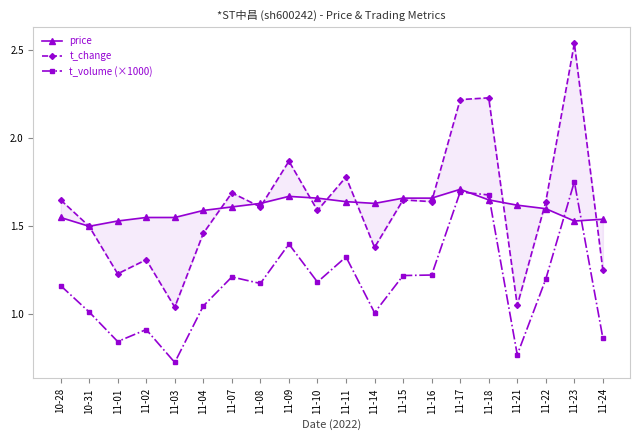

True or false: t_change has more than 2 interior local peaks.

True